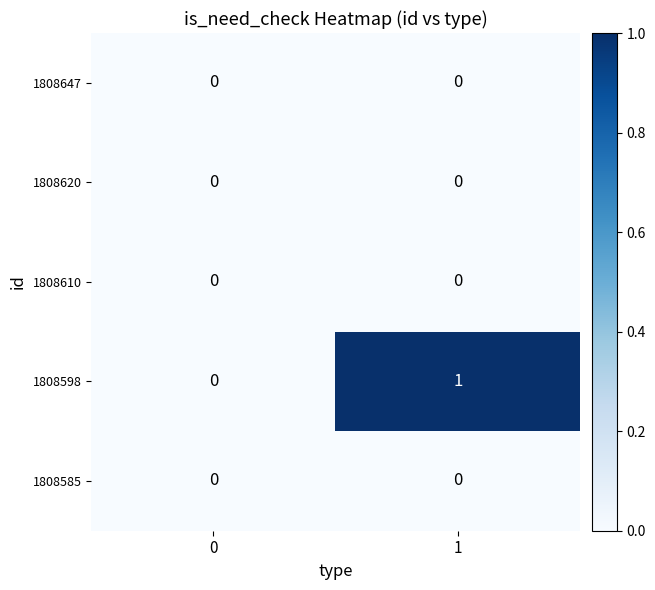

Reading left to right, transcribe all the data shown in this chart.

1808647: 0=0	1=0
1808620: 0=0	1=0
1808610: 0=0	1=0
1808598: 0=0	1=1
1808585: 0=0	1=0